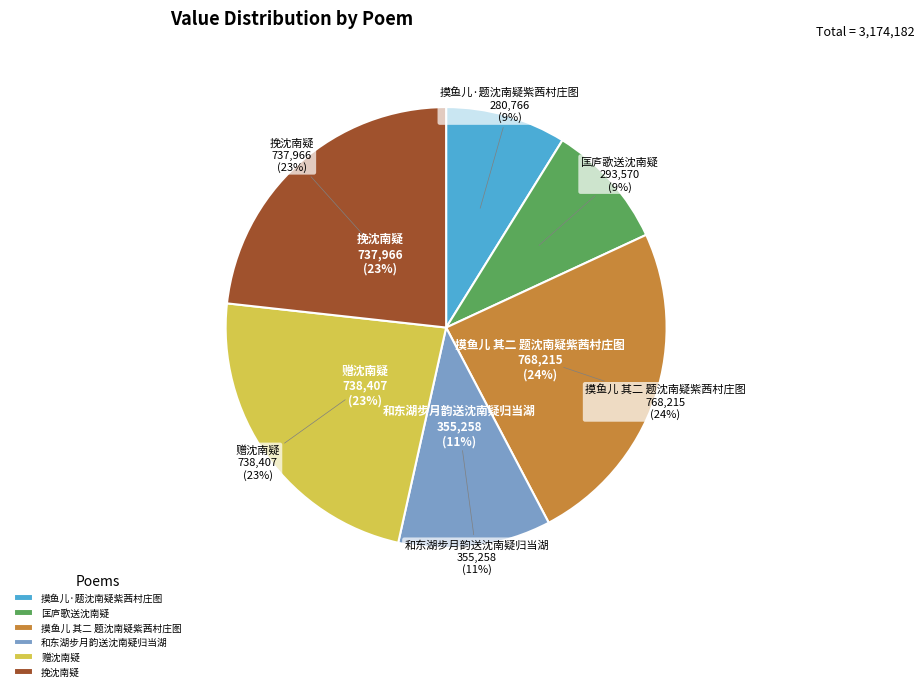

What is the change in value from 摸鱼儿 其二 题沈南疑紫茜村庄图 to 赠沈南疑?

-29808